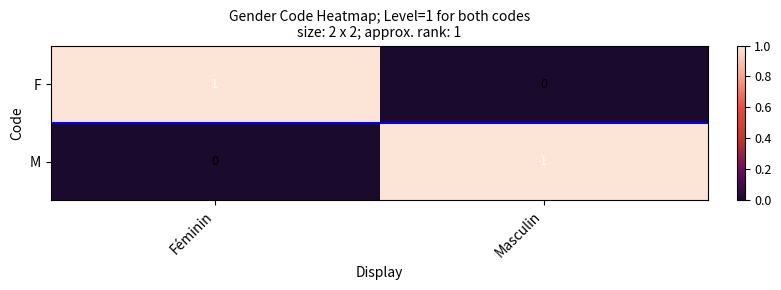

True or false: M has a value of 2 at Masculin.

False